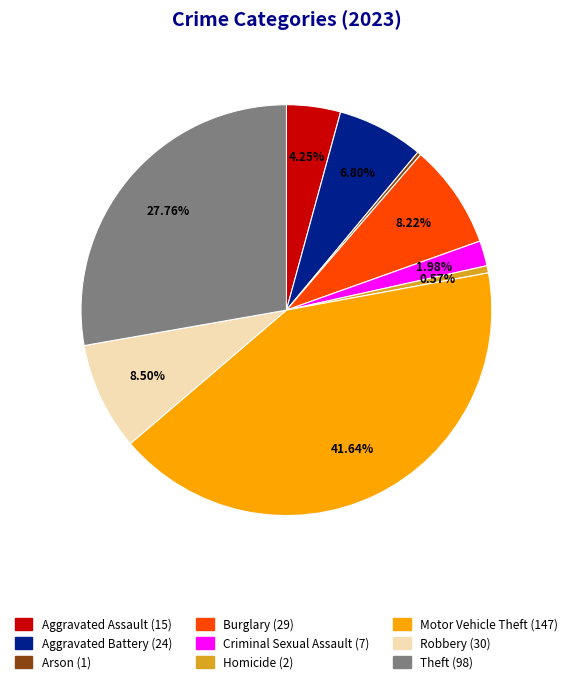

To the nearest percent, what is the average slice percentage?

11%